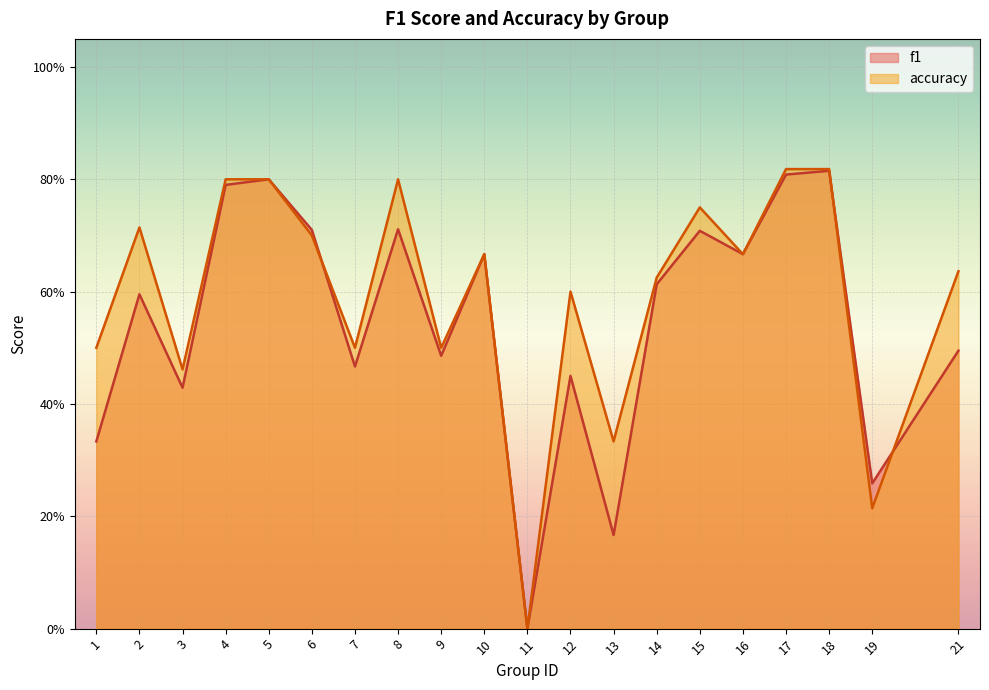

True or false: f1 and accuracy intersect in this chart.

True